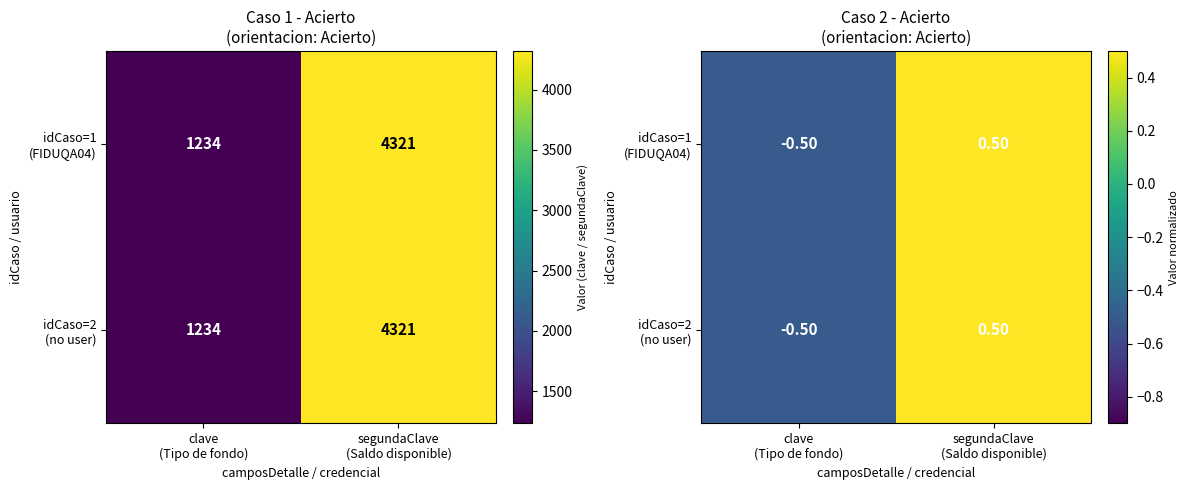

Which series has the largest total across all categories?

idCaso=1 (FIDUQA04)